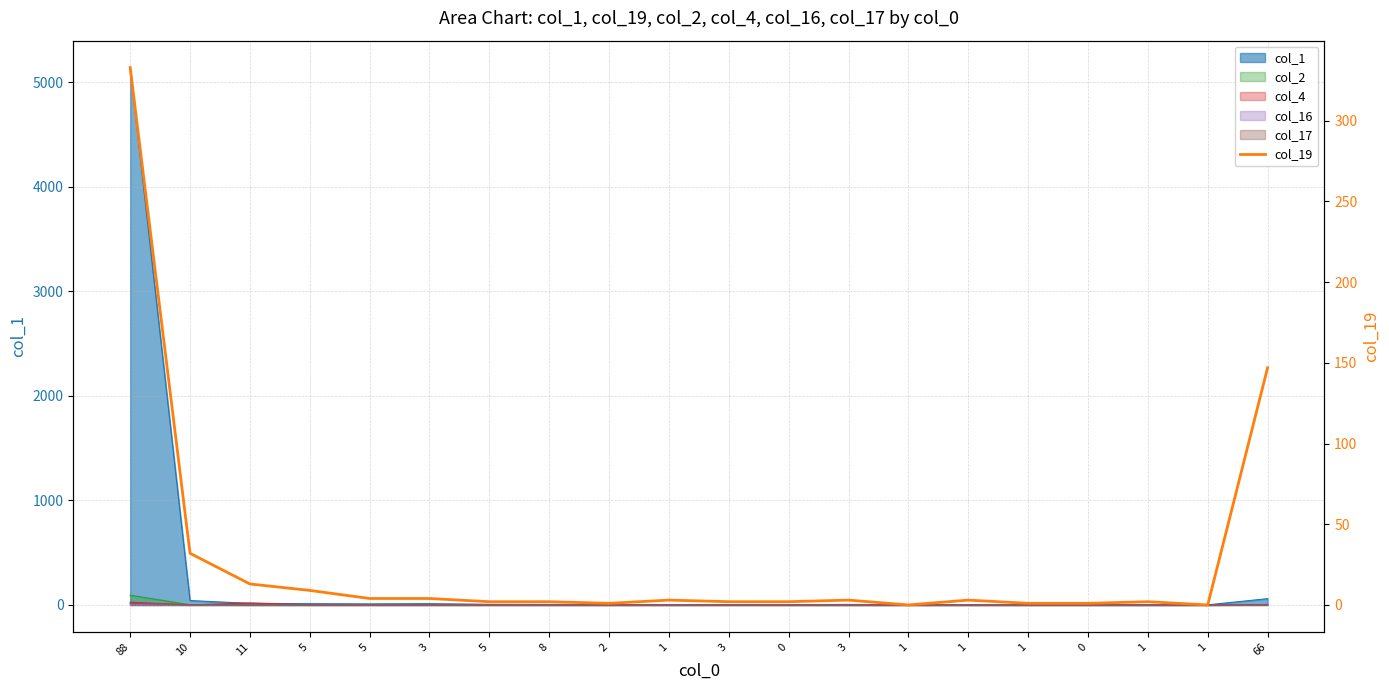

What is the ratio of the value at 88 to the value at 1?

111.0